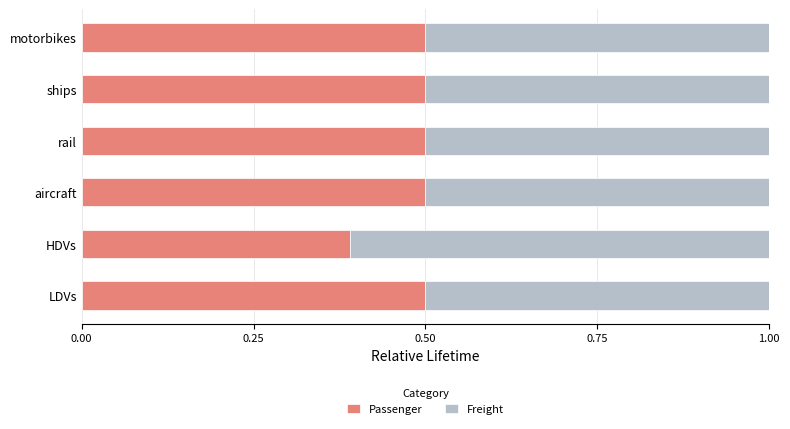

The value of Passenger at motorbikes is 0.9. True or false?

False